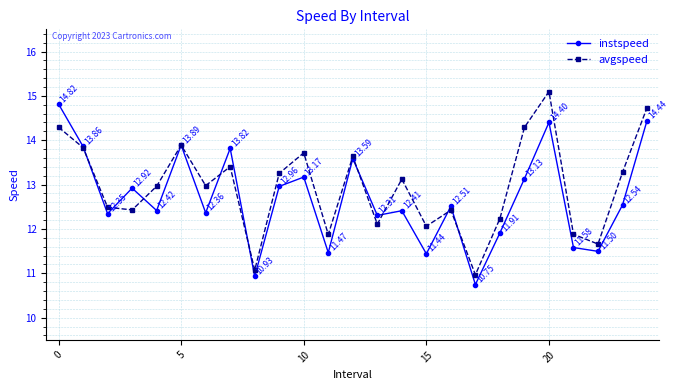

What is the average value of the instspeed series?

12.7